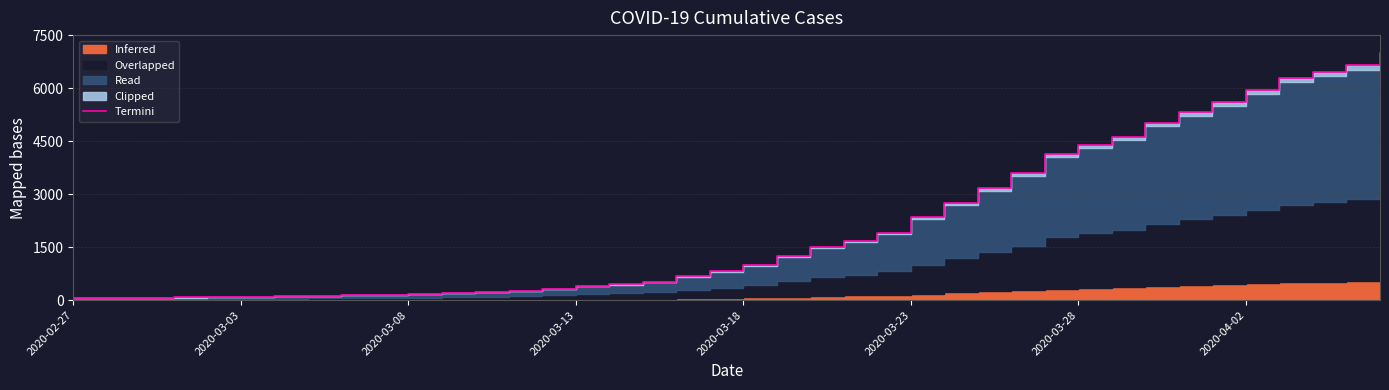

The value at 38 is 2892. True or false?

False